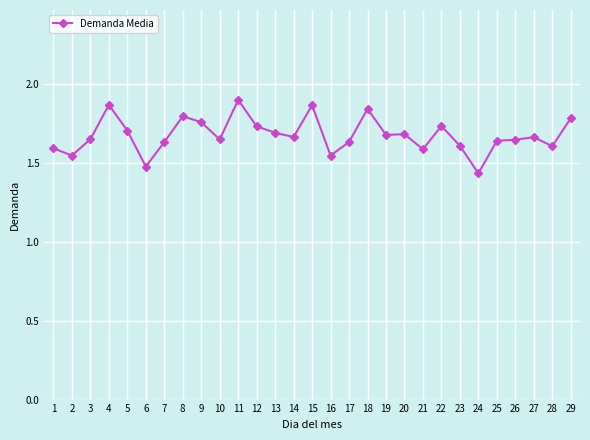

What is the sum of all values?

48.6